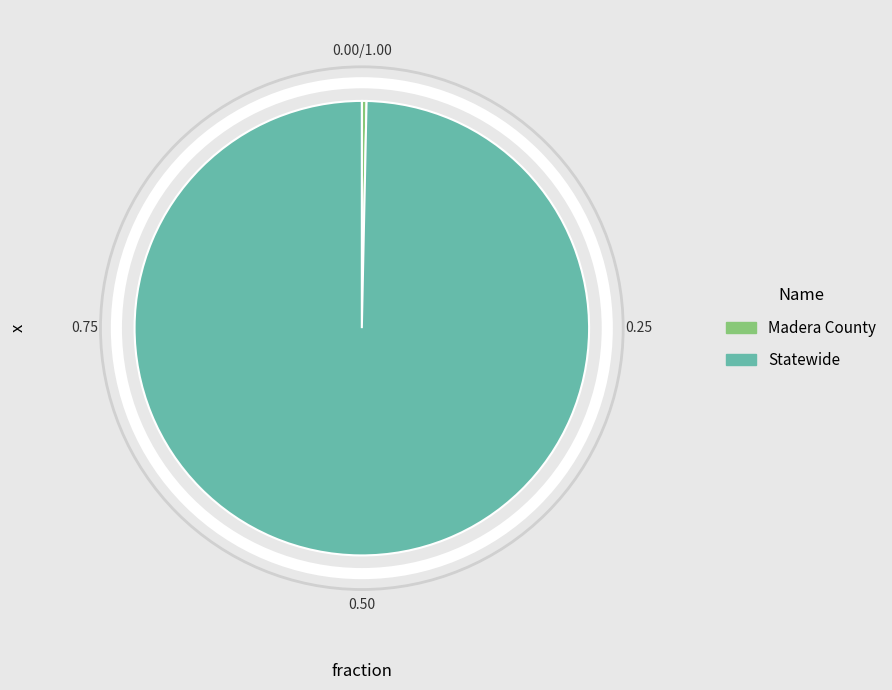

Is the sum of Madera County and Statewide greater than half?

Yes